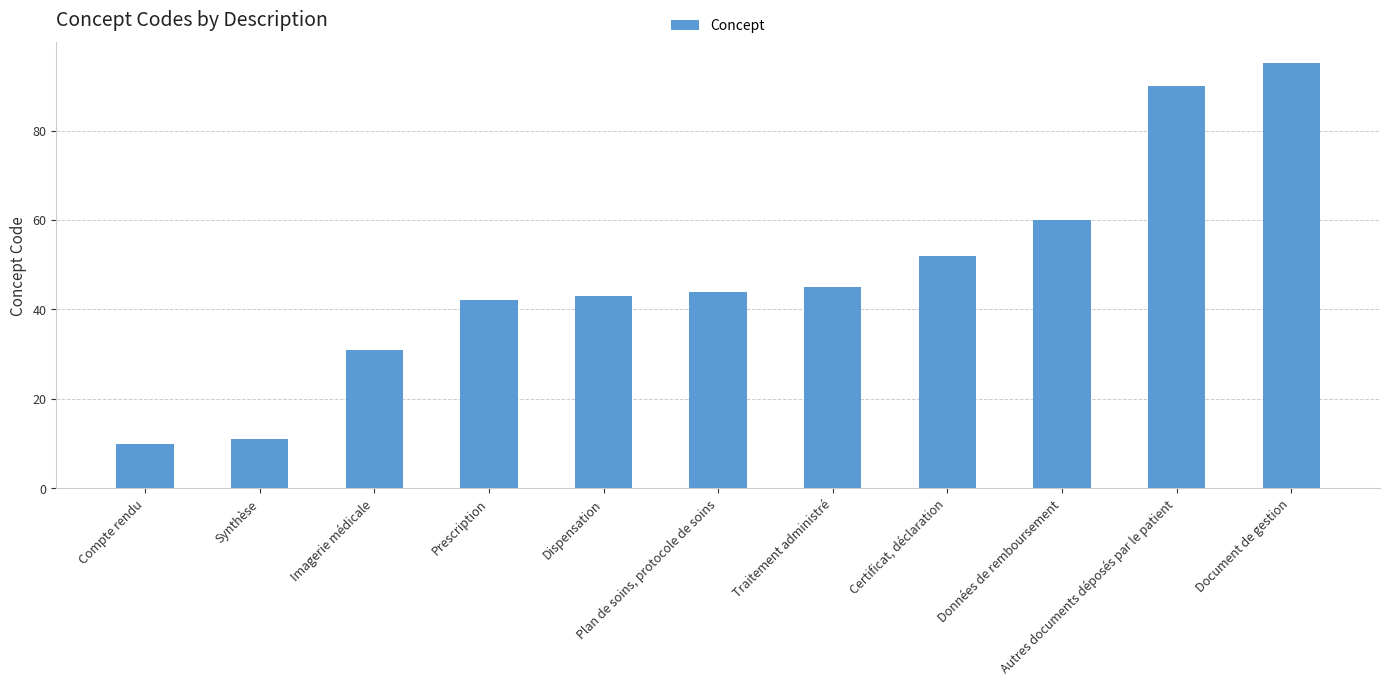

Reading left to right, extract all data points from this chart.

Compte rendu=10	Synthèse=11	Imagerie médicale=31	Prescription=42	Dispensation=43	Plan de soins, protocole de soins=44	Traitement administré=45	Certificat, déclaration=52	Données de remboursement=60	Autres documents déposés par le patient=90	Document de gestion=95